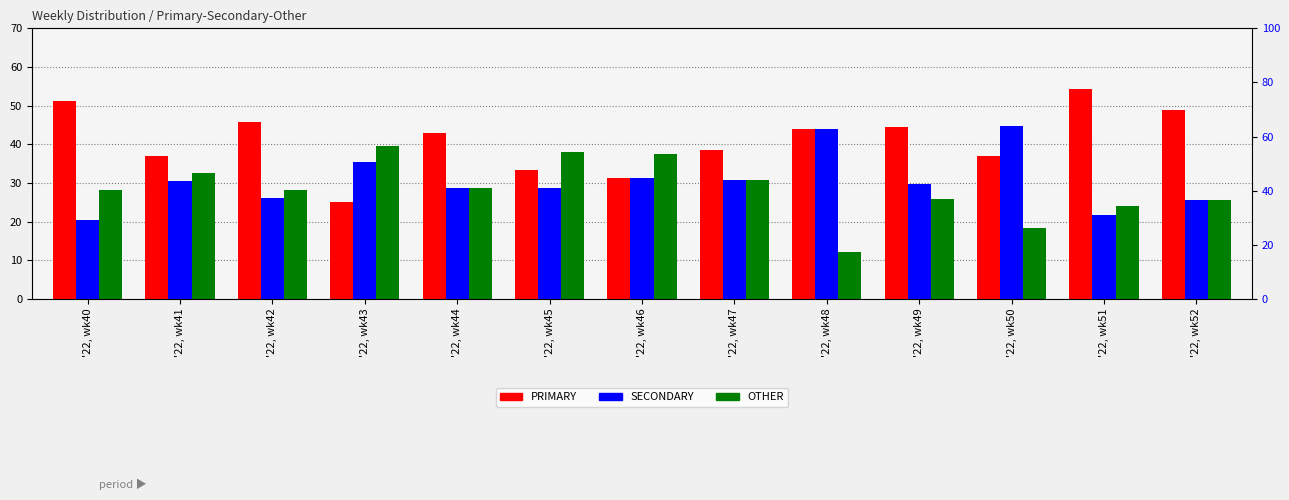

Are the bars horizontal?

No